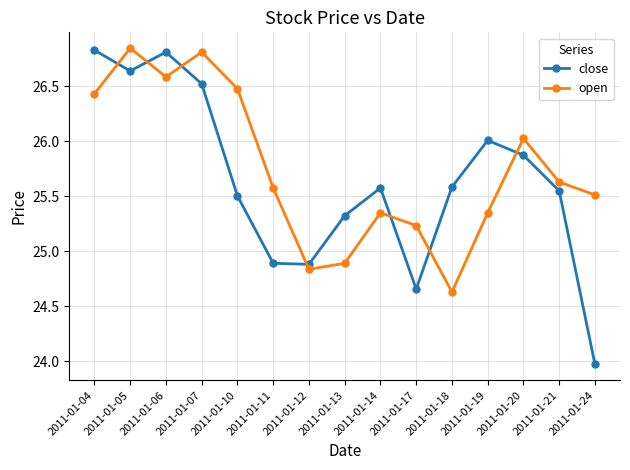

The value of close at 2011-01-12 is 24.9. True or false?

True